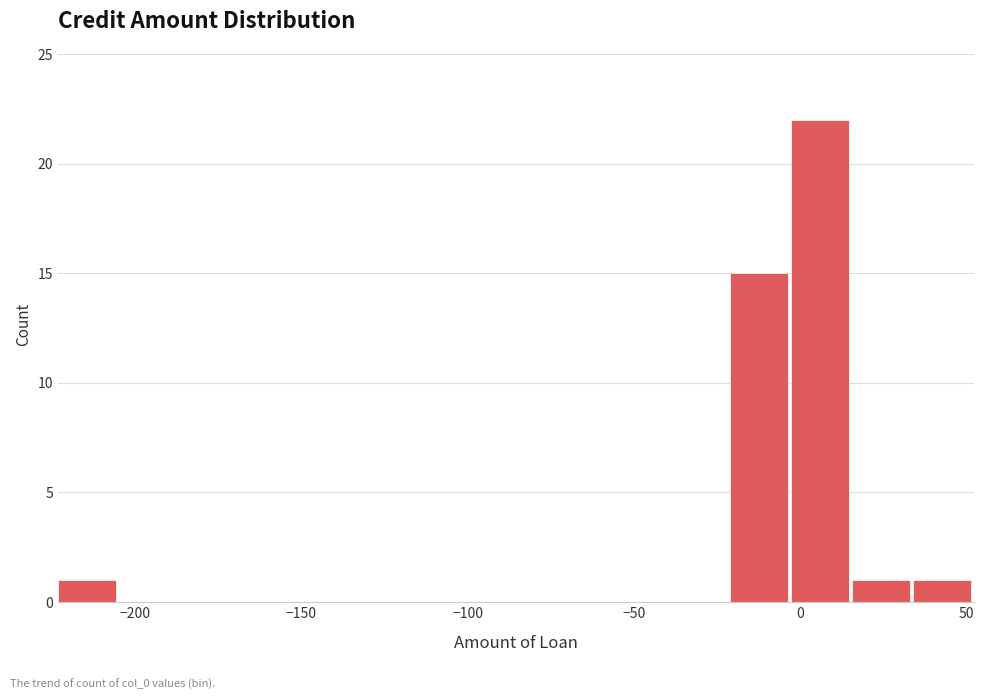

Read against the x-axis, roughly where is the centre of the tallest bar?

5